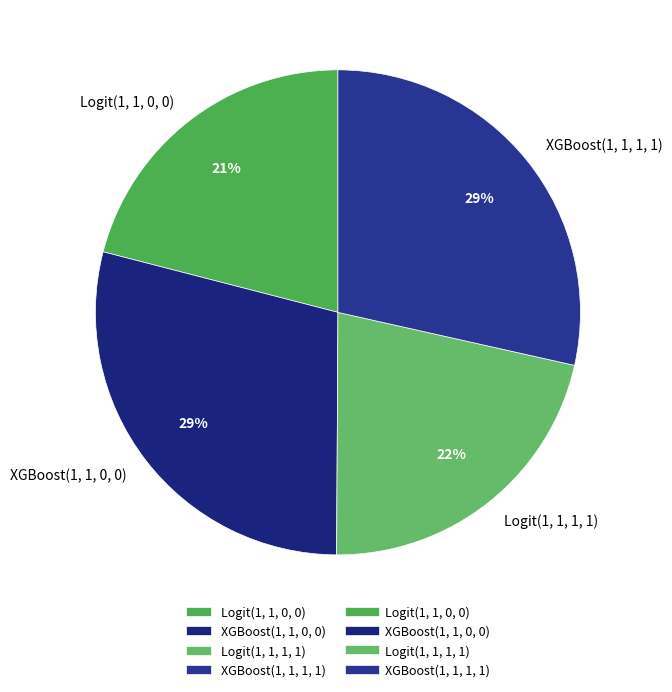

To the nearest percent, what portion does Logit(1, 1, 1, 1) represent?

22%